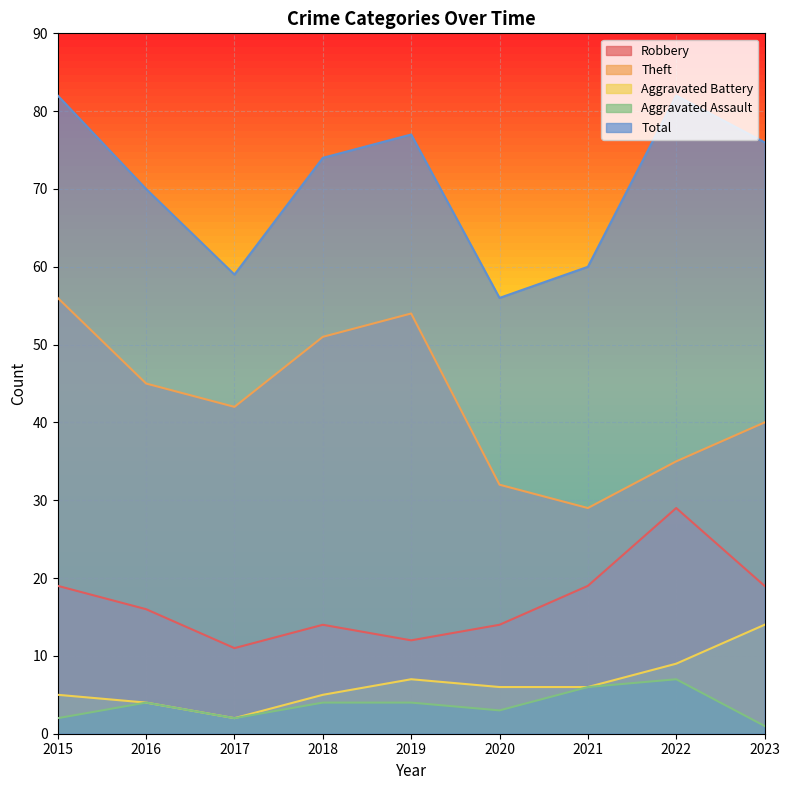

Which series has the largest range (max minus min)?

Theft